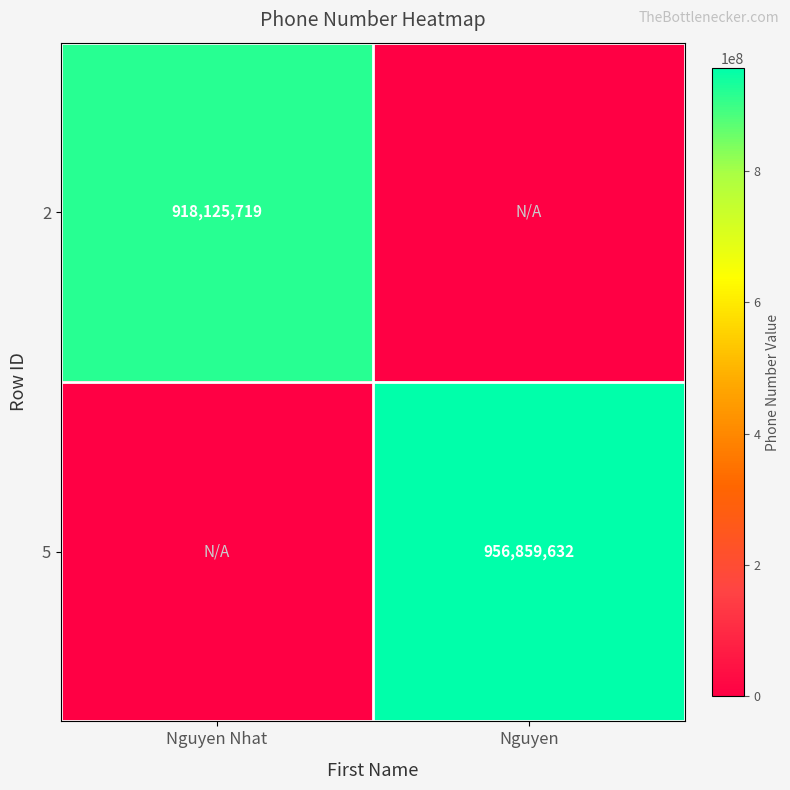

At which category is the sum across all series the highest?

Nguyen